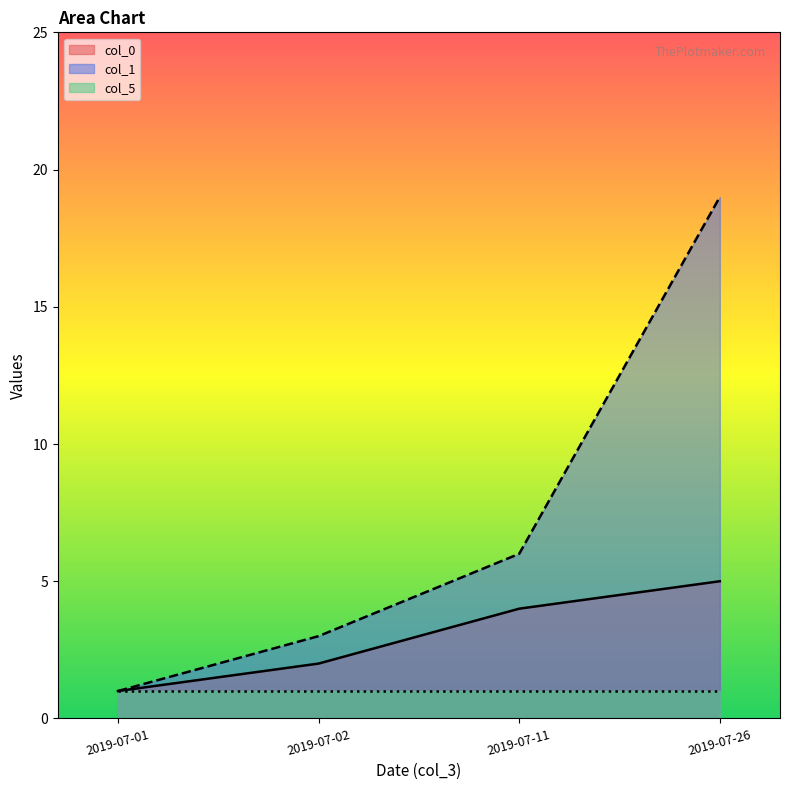

Which label corresponds to the smallest value in the chart?

2019-07-01